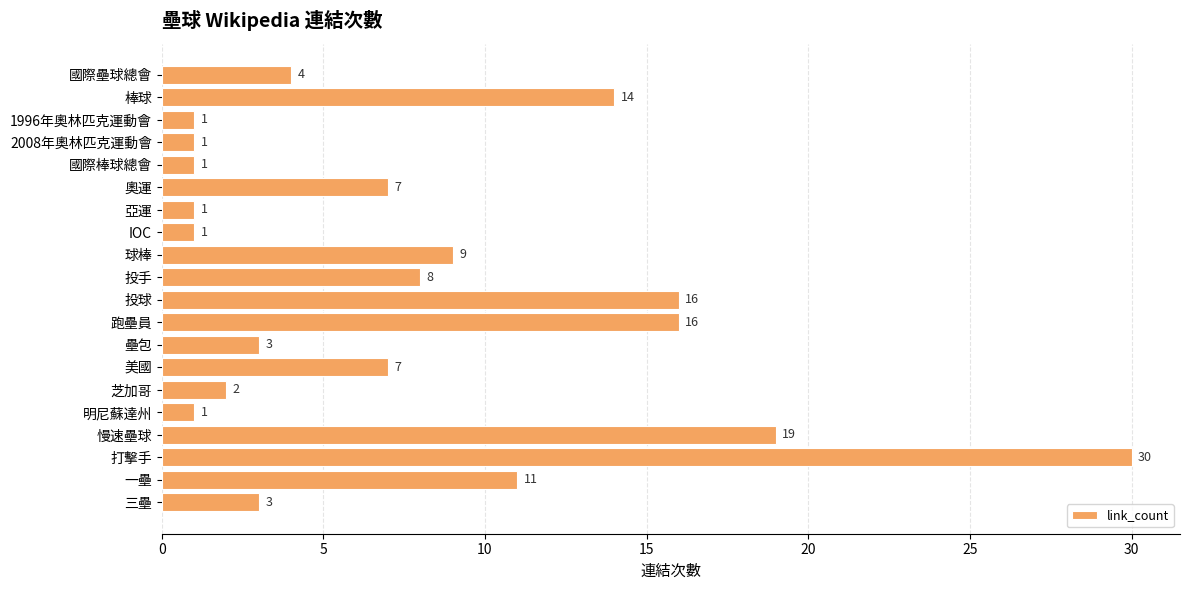

The chart shows a value of 3 at 芝加哥. True or false?

False